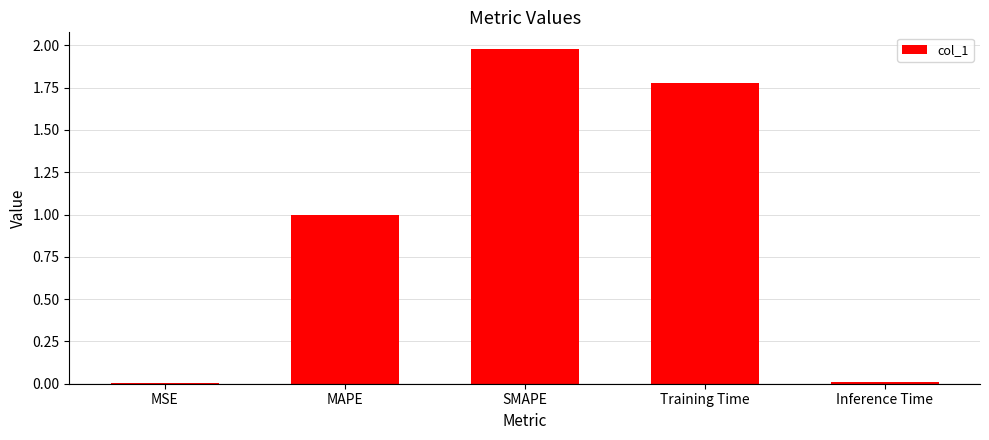

What is the change in value from SMAPE to Inference Time?

-2.0